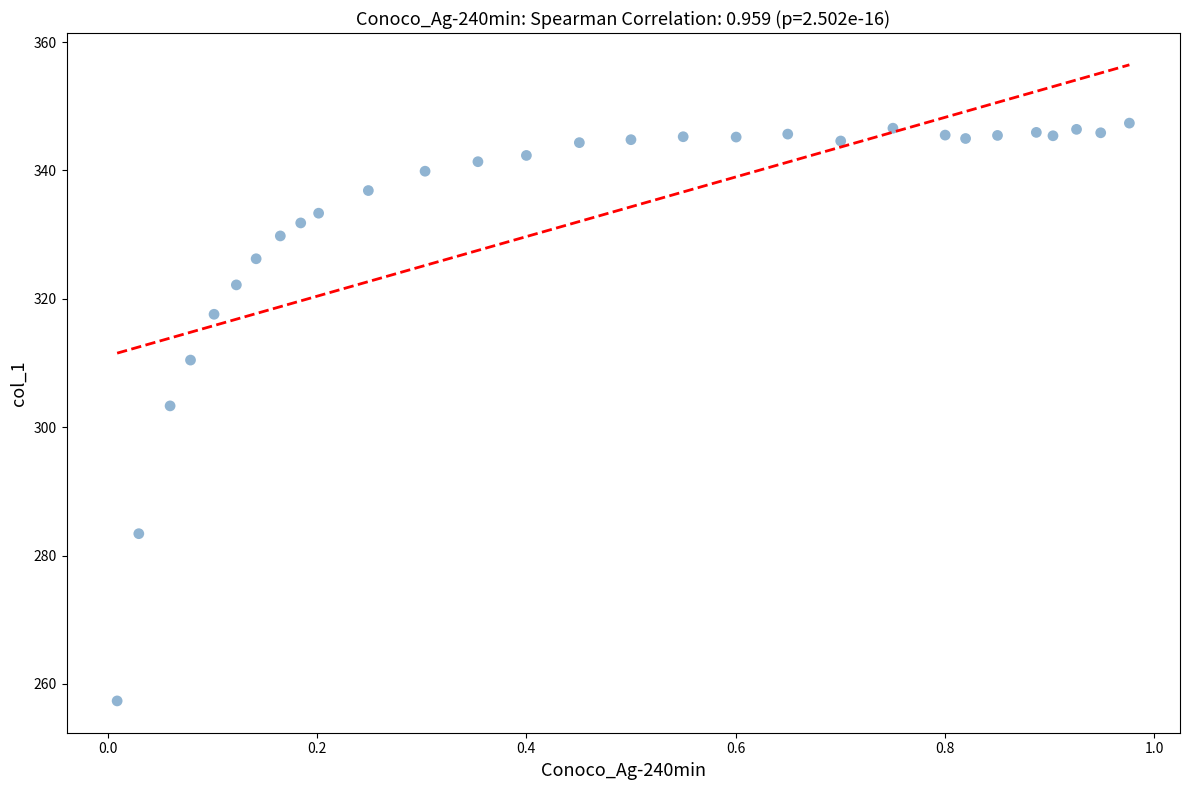

What is the range of Y values (max minus min)?

90.0